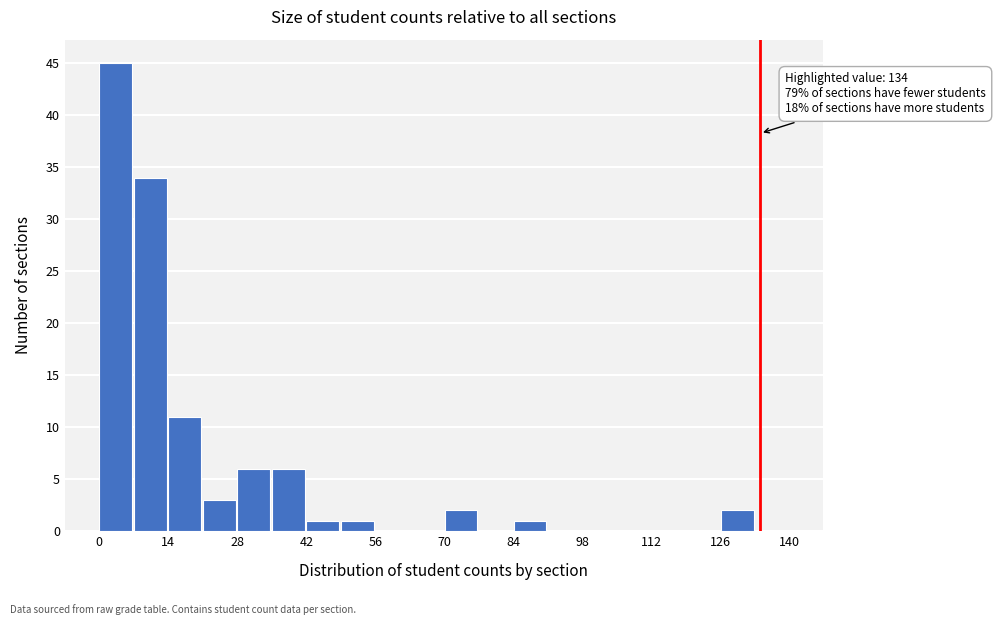

Read against the x-axis, roughly where is the centre of the tallest bar?

4